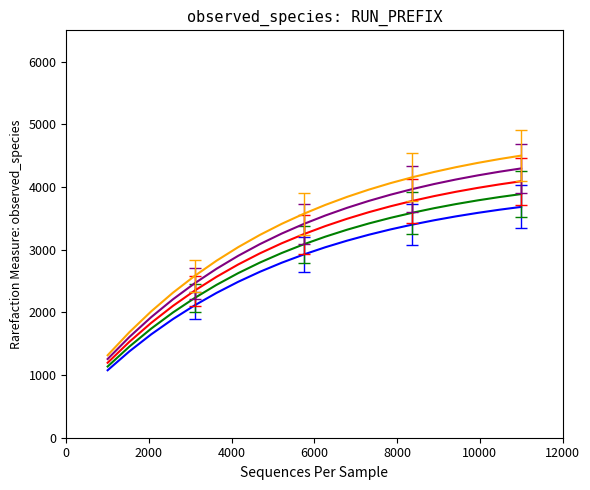

What is the minimum value shown in the chart?

1076.5